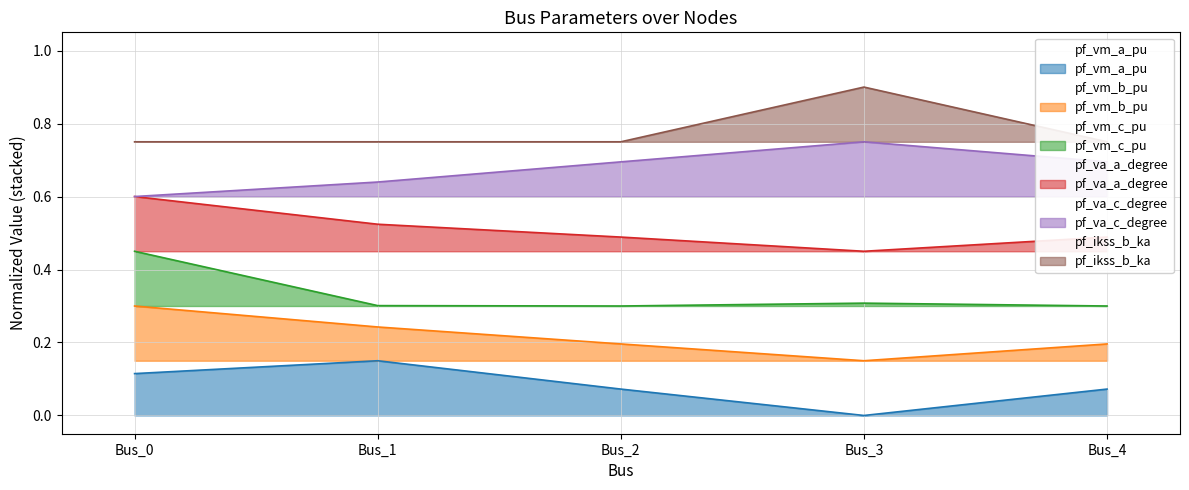

What is the lowest value of the pf_va_a_degree series?

0.4